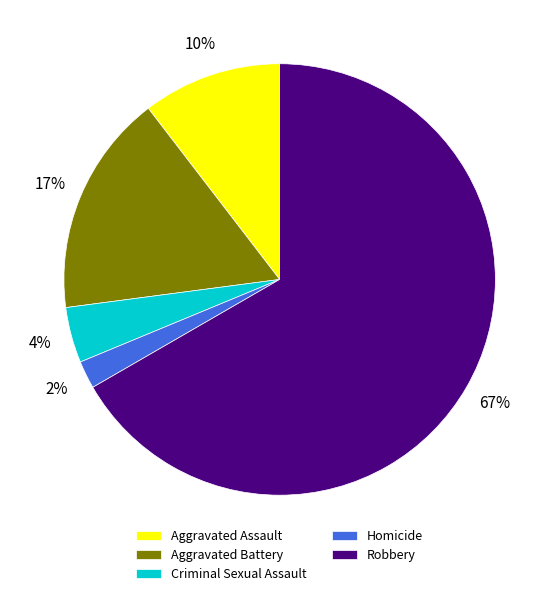

Which slice is the largest?

Robbery